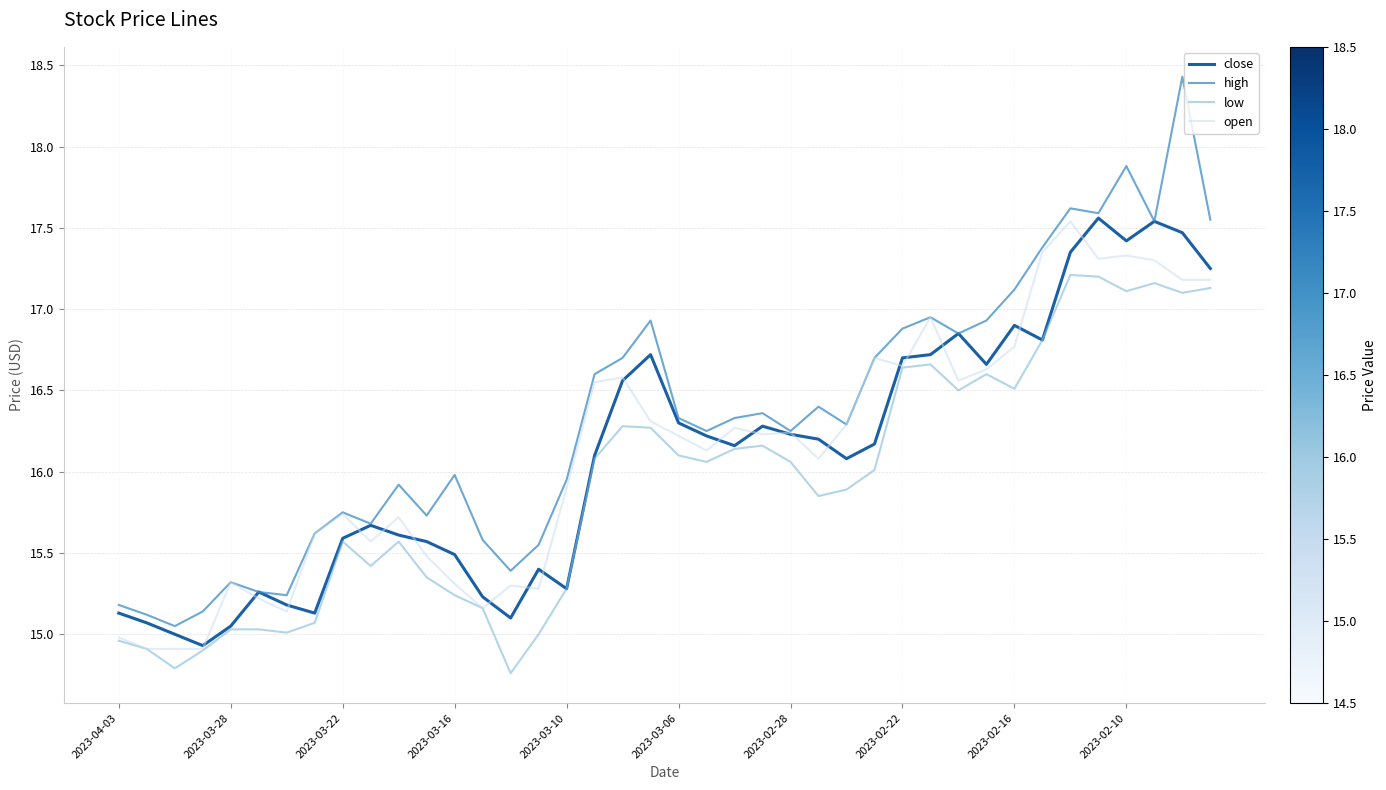

Which series has the largest range (max minus min)?

high